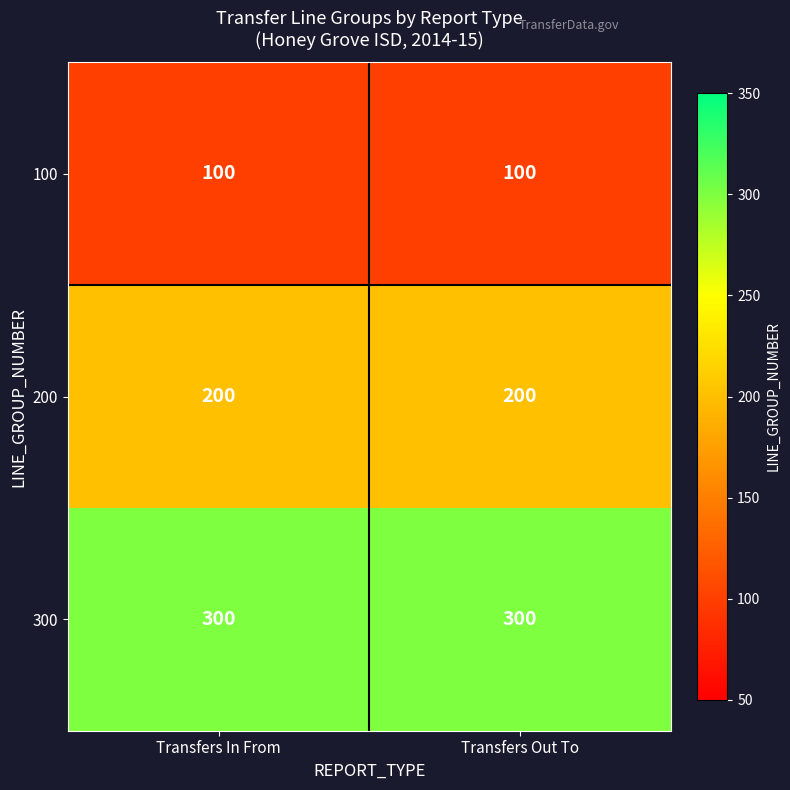

Read the 200 value at Transfers Out To.

200